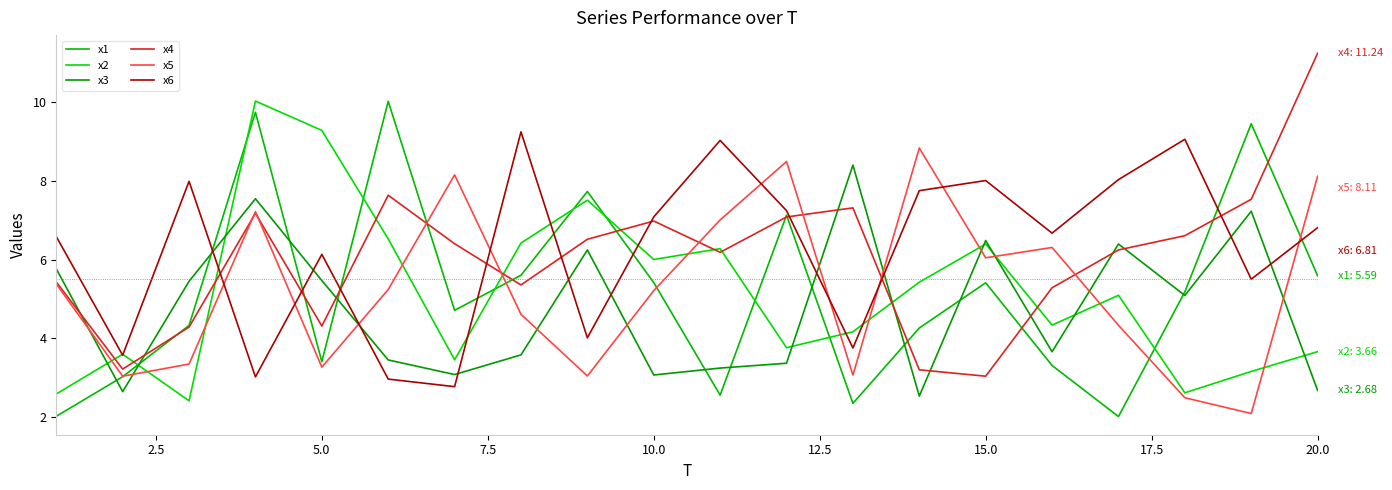

What are all the series names shown in the legend?

x1, x2, x3, x4, x5, x6